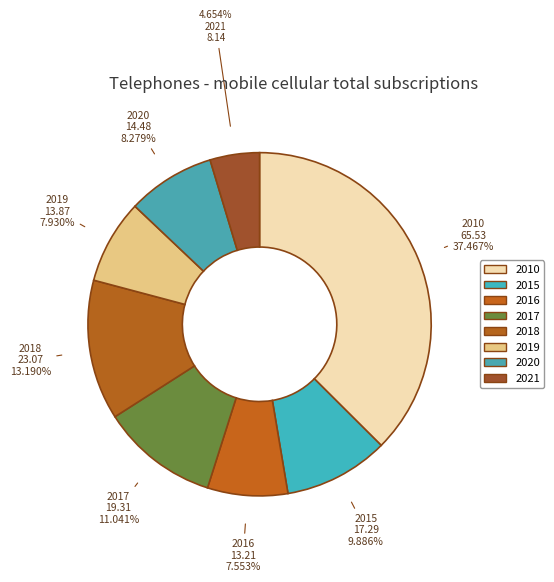

What is the change in value from 2018 to 2021?

-14.9